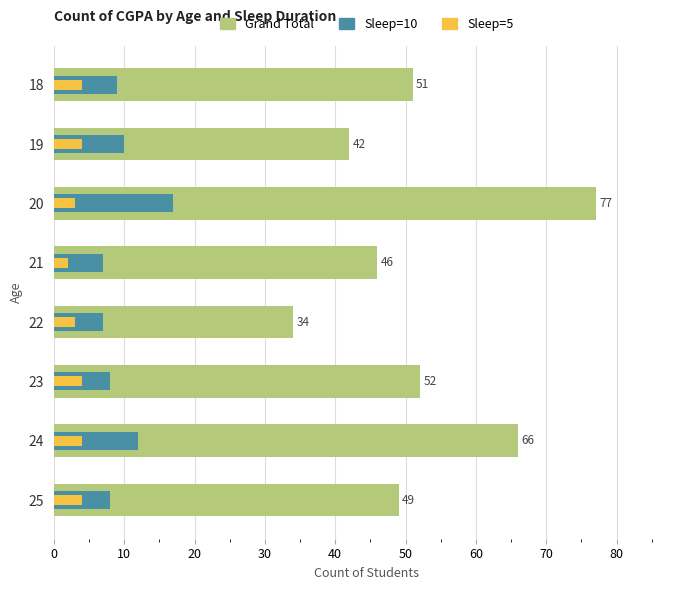

How many groups of bars are there?

8